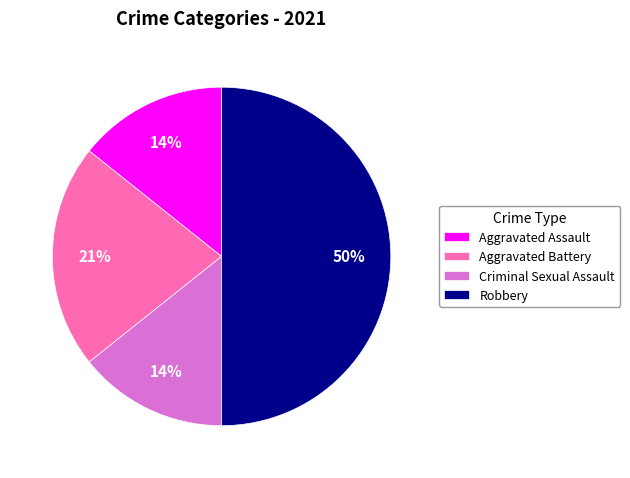

True or false: Aggravated Assault accounts for 25% of the total.

False